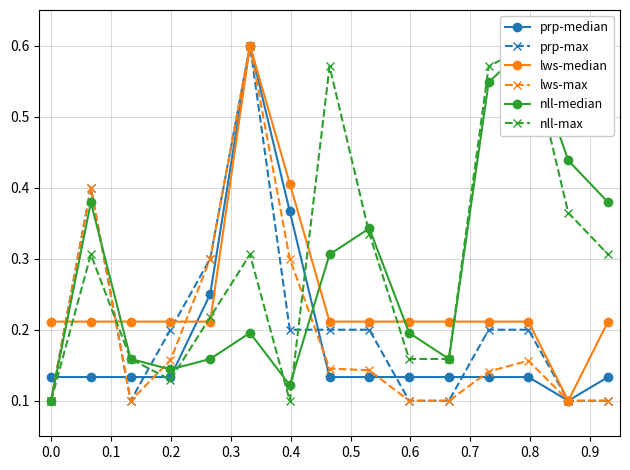

What is the maximum value for prp-max?

0.6